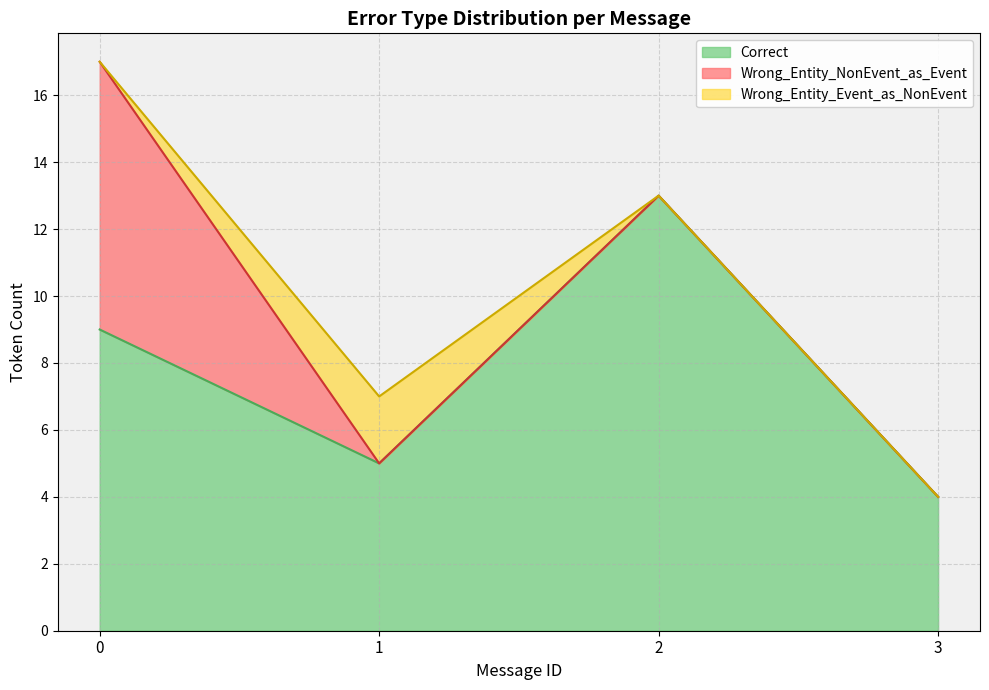

List the labels in order of Correct value, largest first.

2, 0, 1, 3